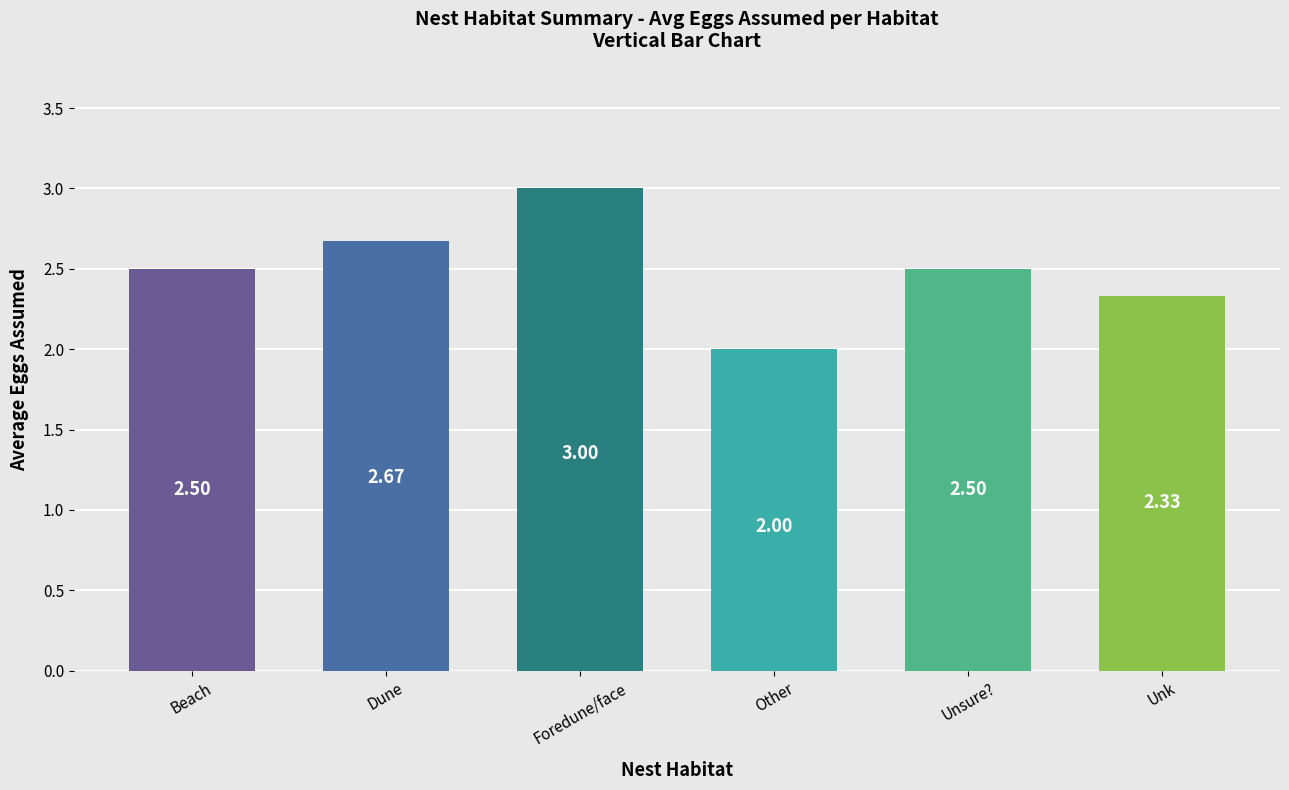

What is the minimum value shown in the chart?

2.0